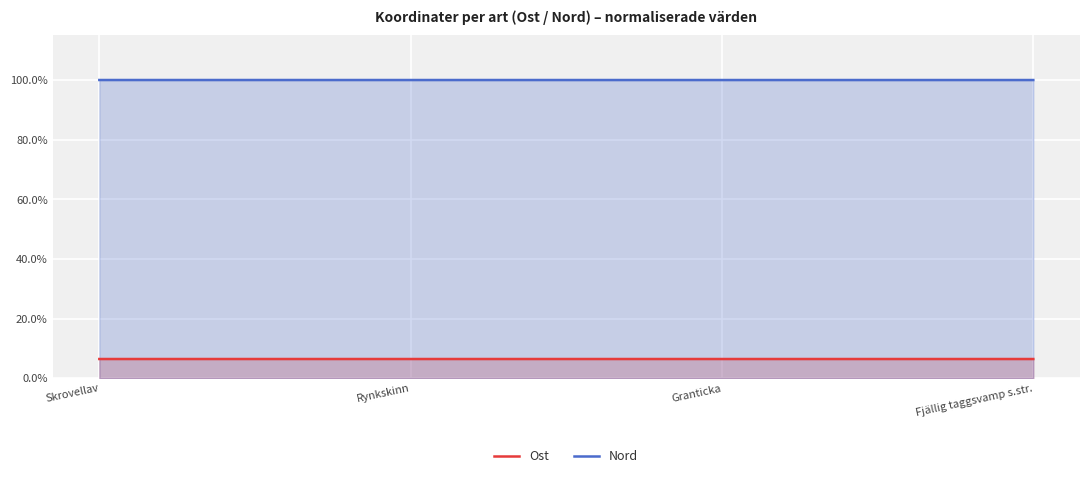

Reading left to right, what are all the values shown in this chart?

Ost: Skrovellav=6.4	Rynkskinn=6.4	Granticka=6.4	Fjällig taggsvamp s.str.=6.4
Nord: Skrovellav=100.0	Rynkskinn=100.0	Granticka=100.0	Fjällig taggsvamp s.str.=100.0